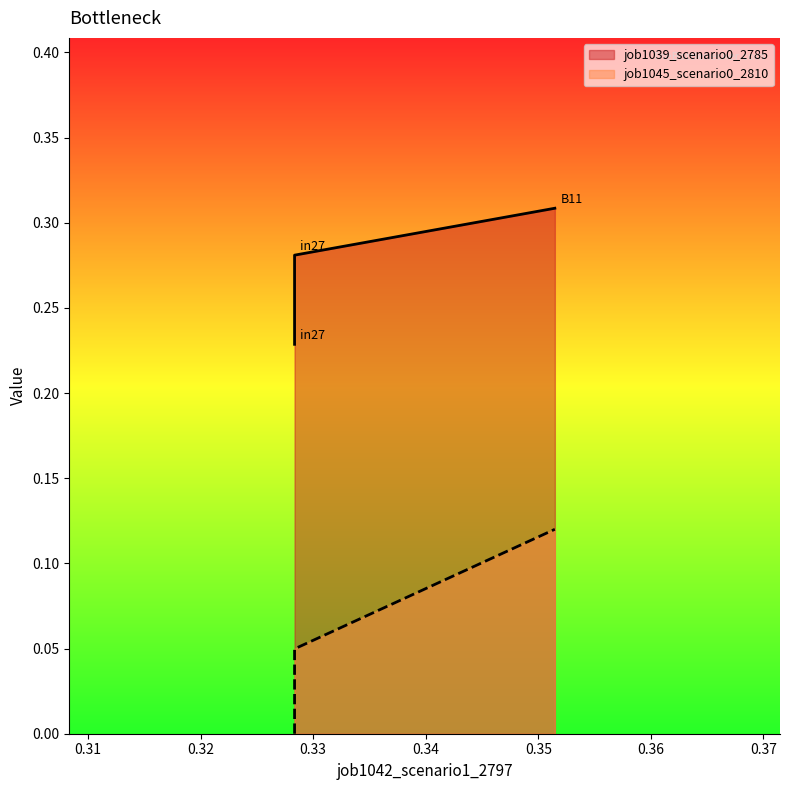

What is the approximate value of job1039_scenario0_2785 at B11?

0.3